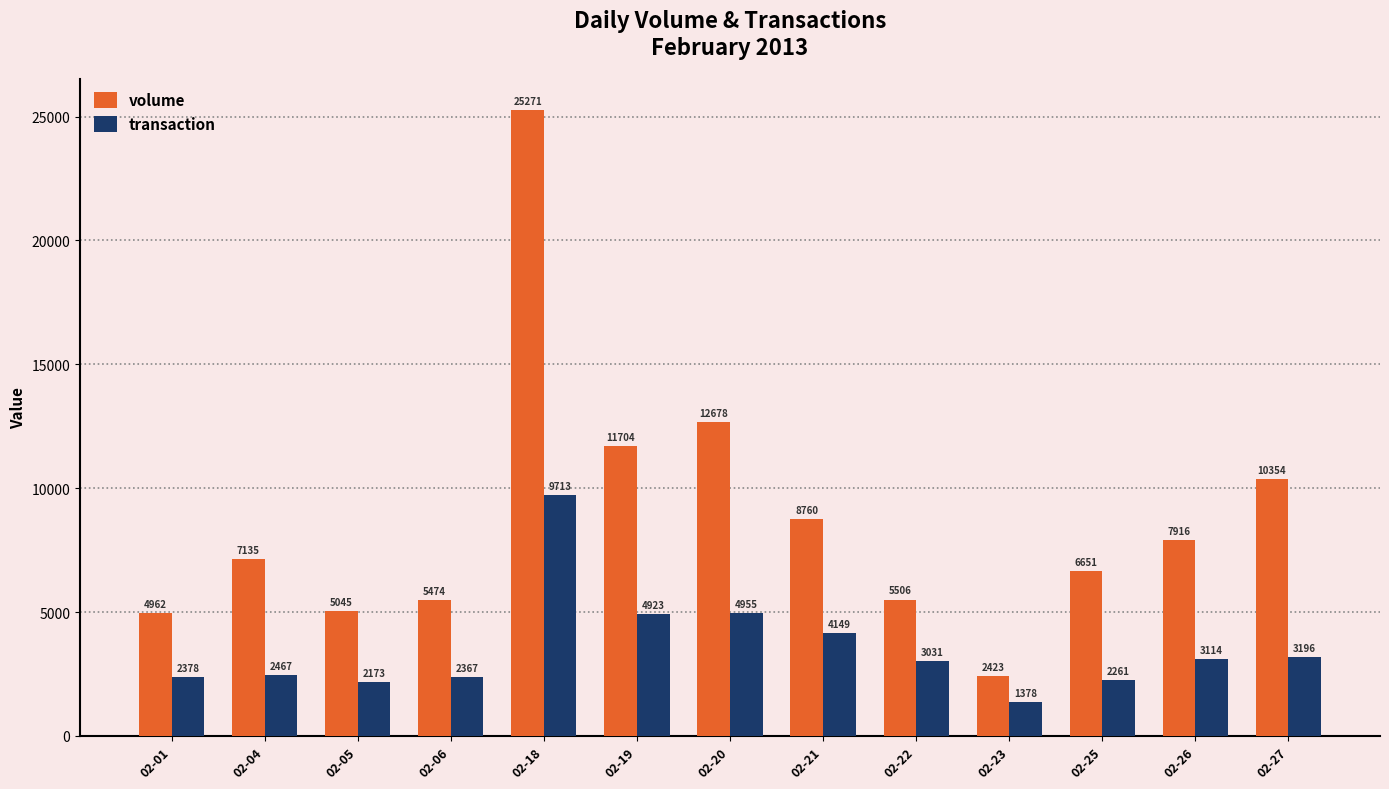

Which series has the largest total across all categories?

volume